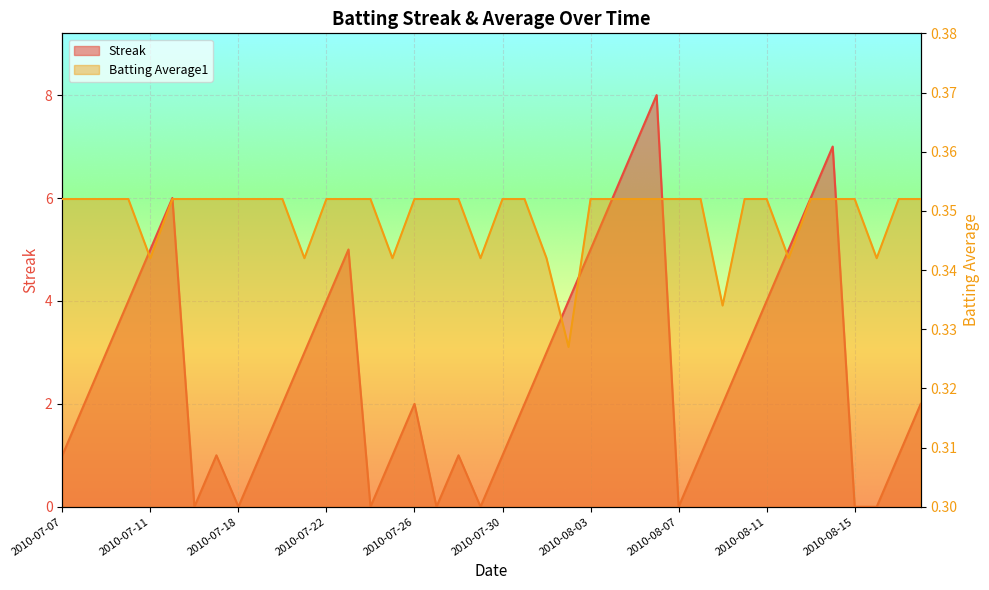

At which label does Streak first exceed 2?

2010-07-09